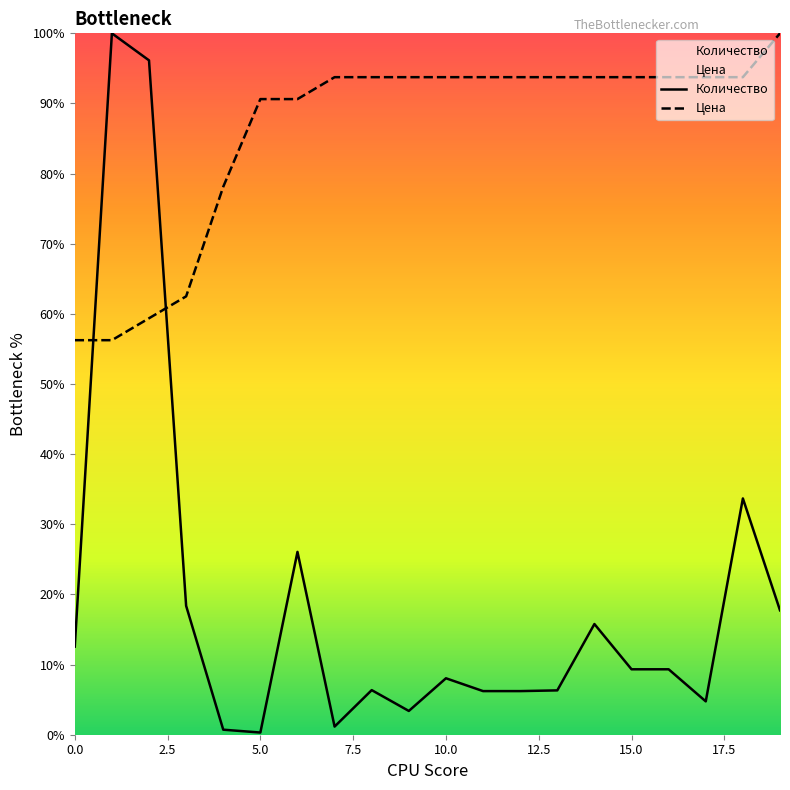

What is the minimum value shown in the chart?

0.3